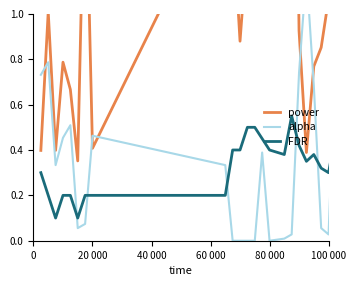

What is the average value of the alpha series?

0.5